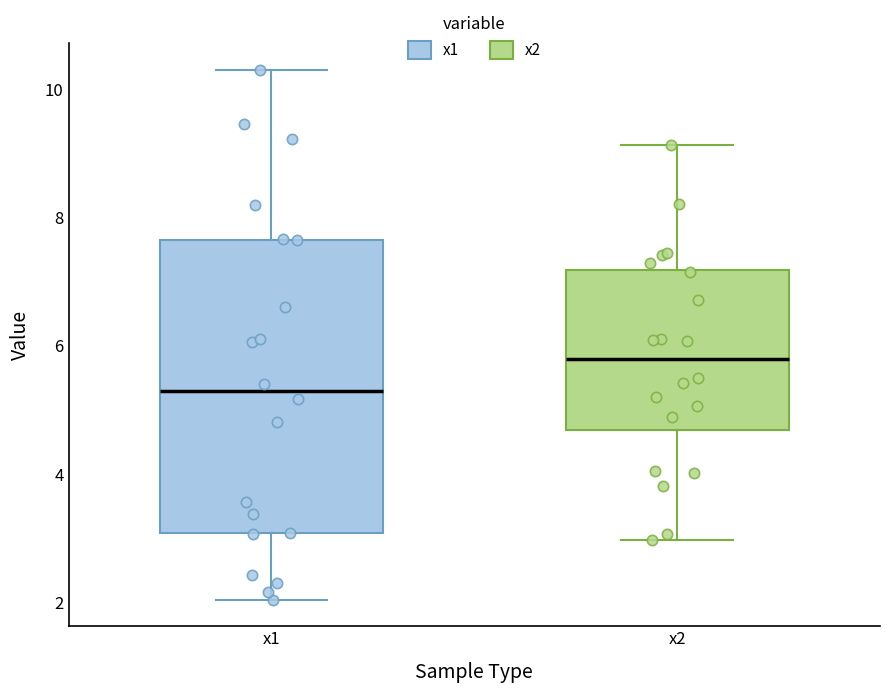

Which box's median line is the lowest?

x1